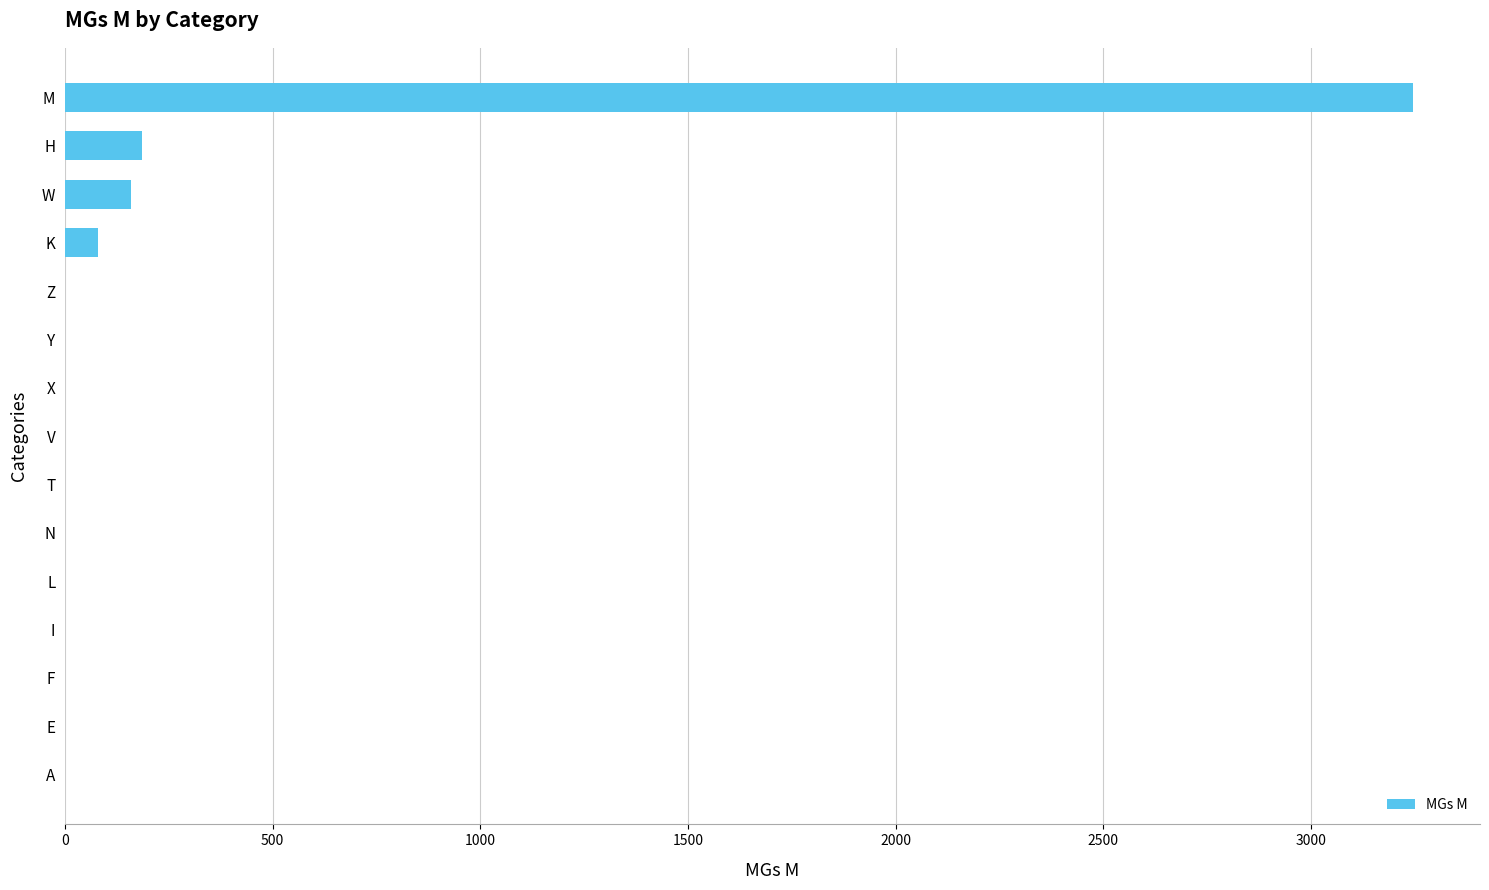

What is the sum of all values?

3669